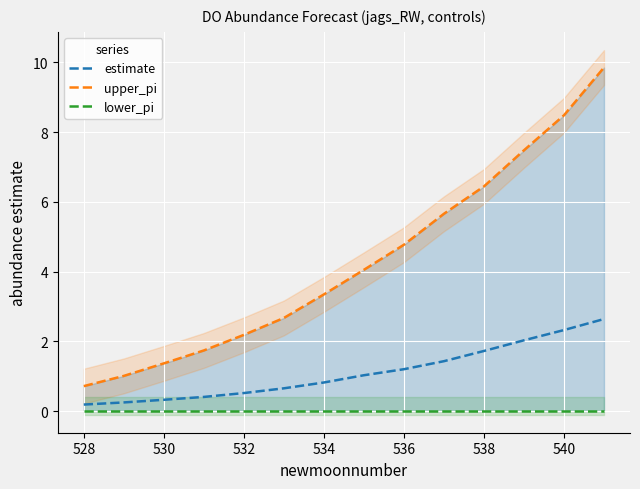

What is the greatest value displayed?

9.9